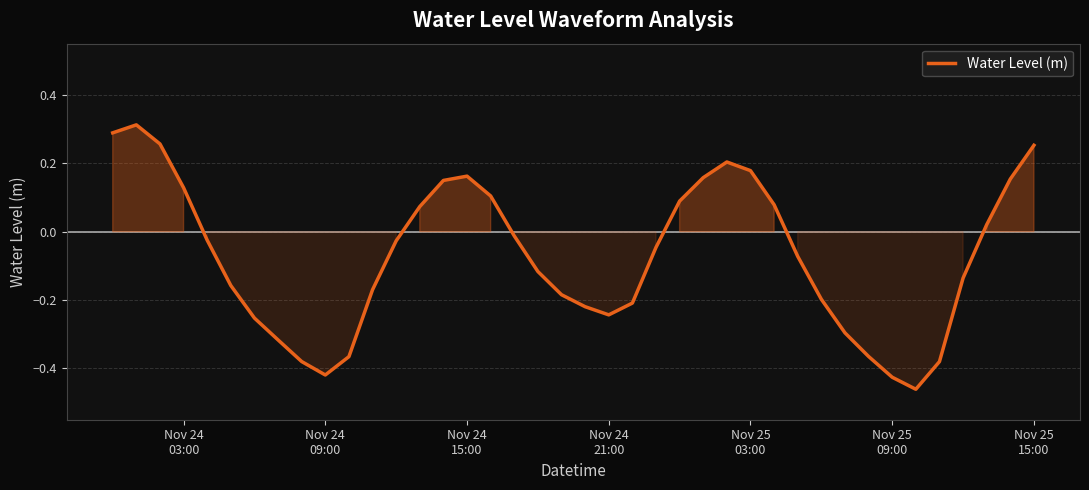

What is the difference between the maximum and minimum values?

0.8